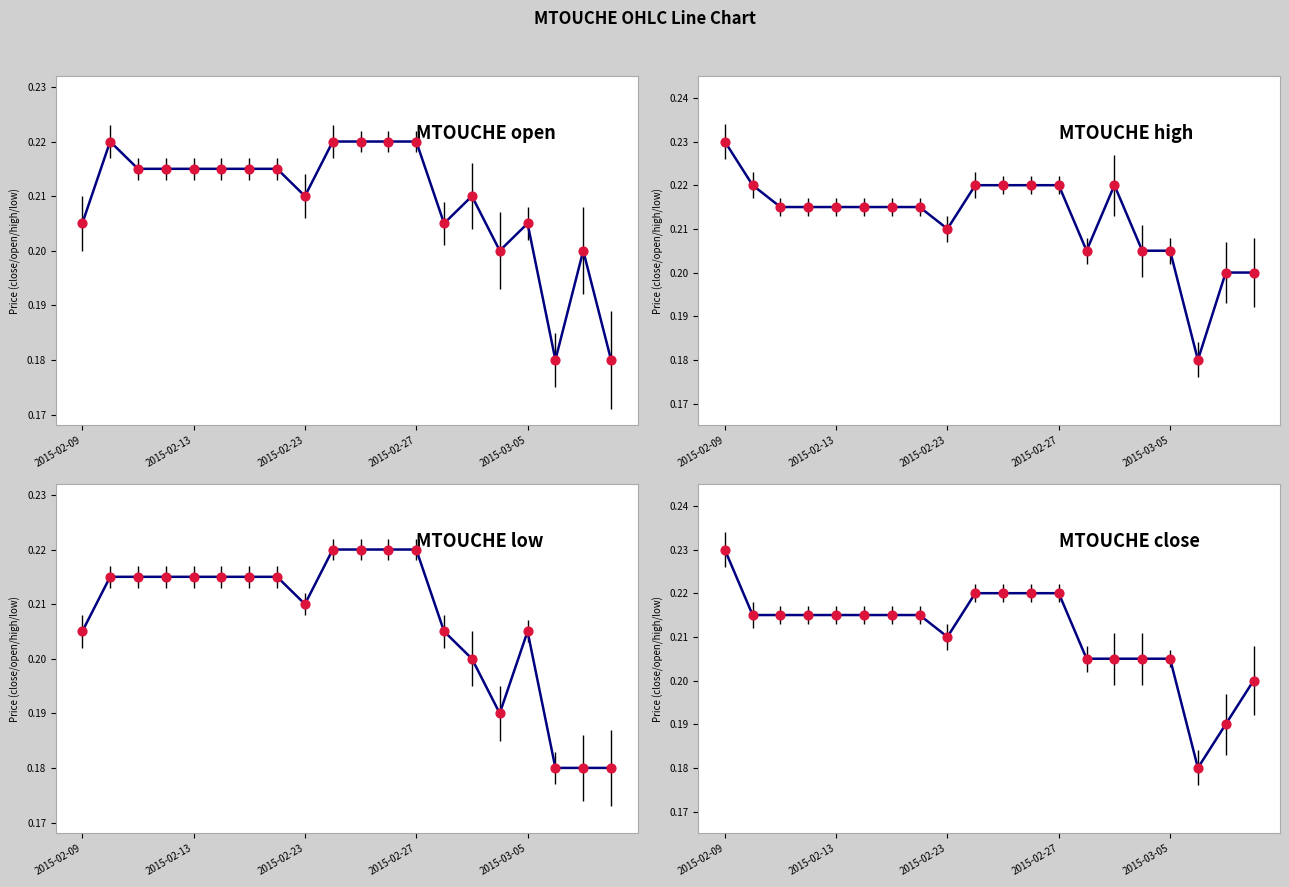

Which series reaches the maximum Y coordinate?

high